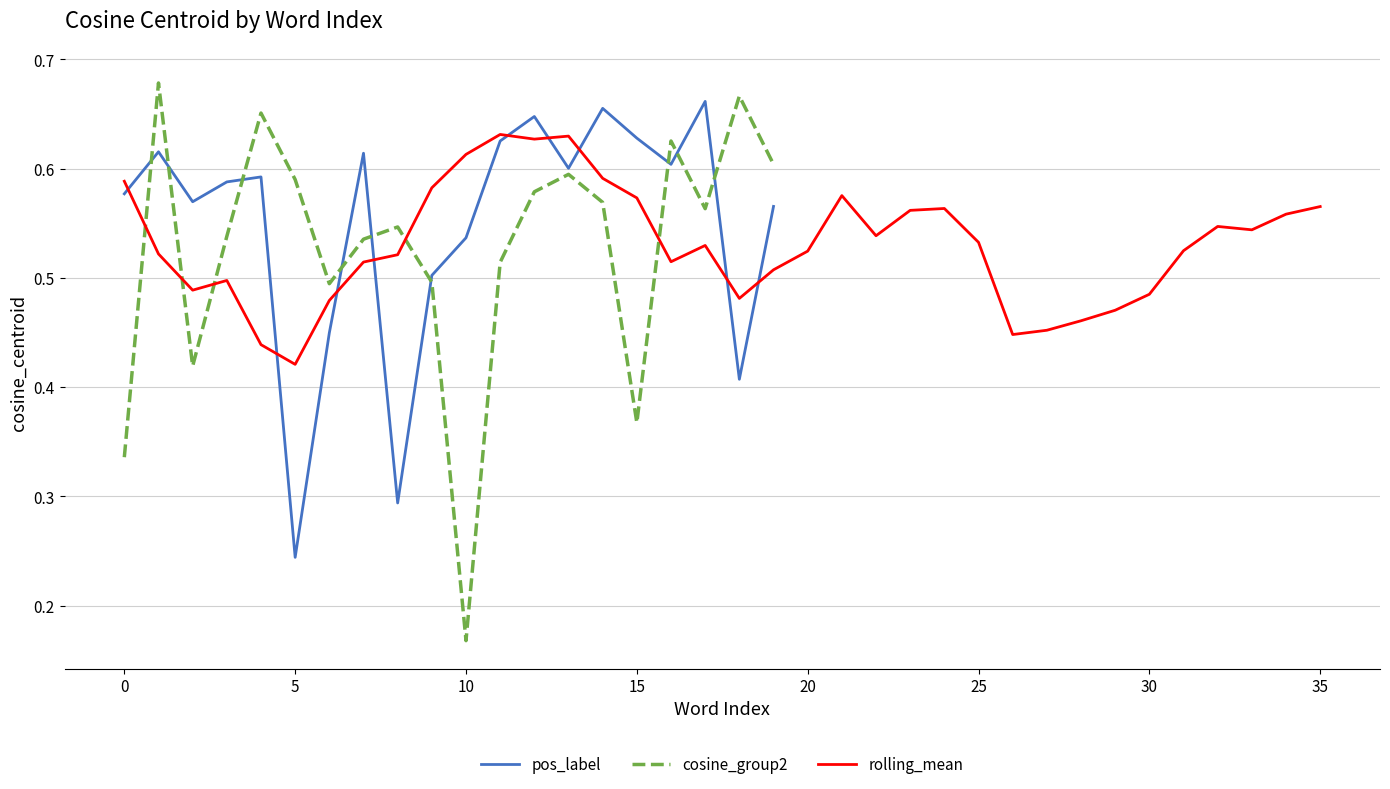

At which label does pos_label reach its minimum?

5